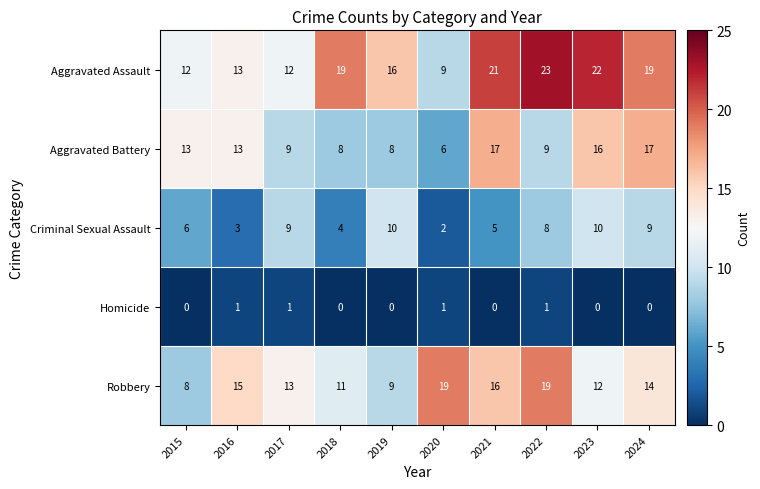

At how many categories does at least one series exceed 7?

10